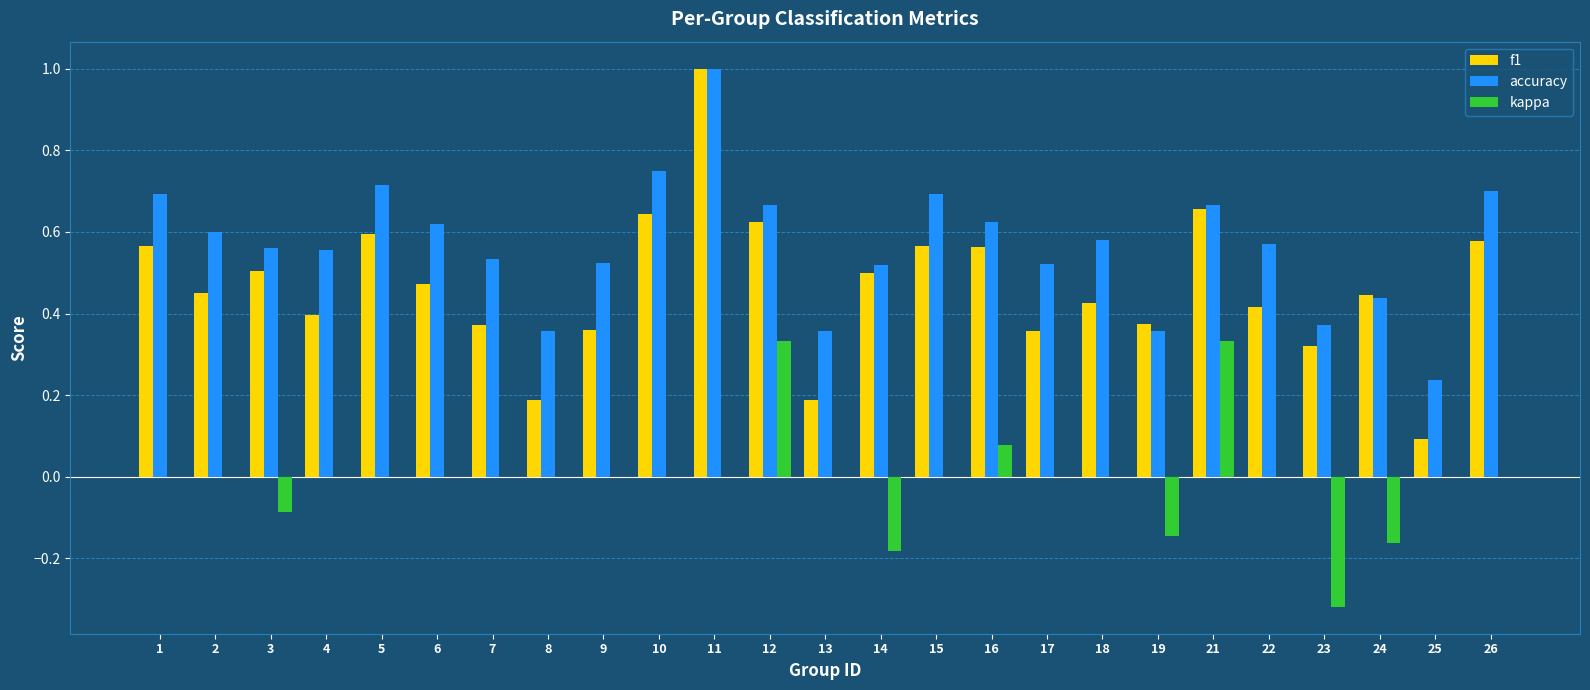

What is the sum of the accuracy values at 11 and 5?

1.7